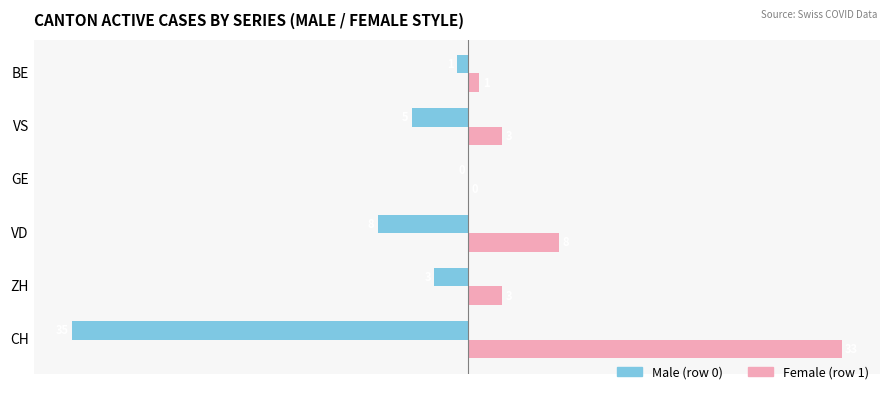

What is the greatest value displayed?

33